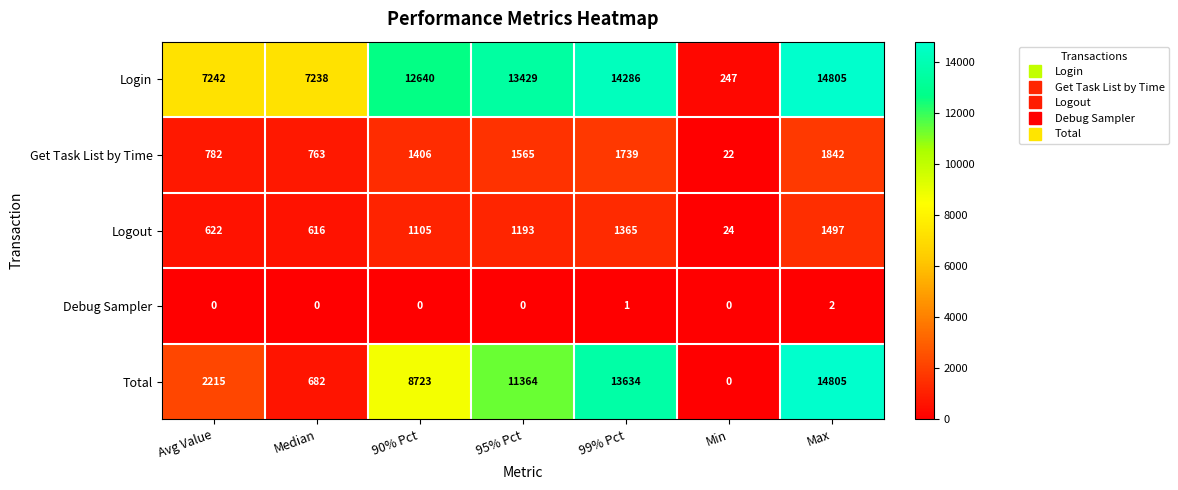

How many series are shown in this chart?

5